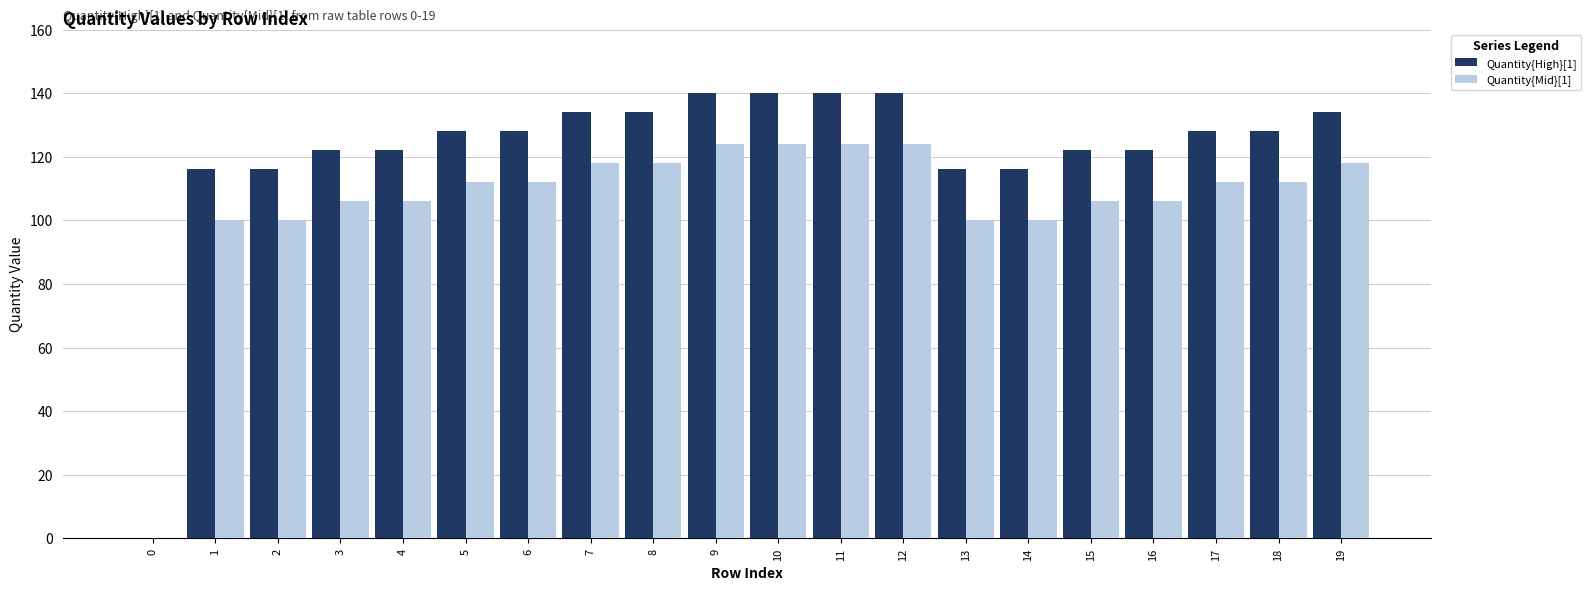

Between 0 and 13, which series saw the biggest shift?

Quantity{High}[1]